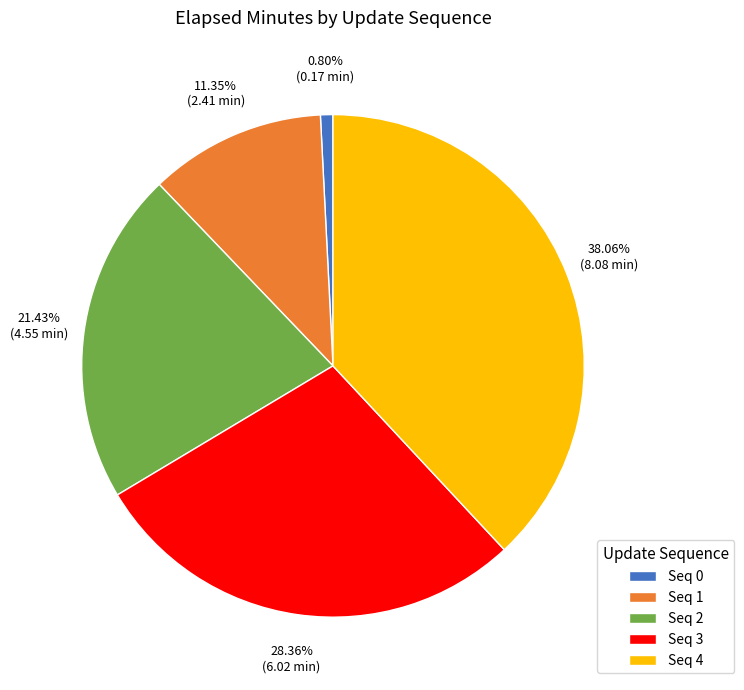

Rank the categories by value from lowest to highest.

Seq 0, Seq 1, Seq 2, Seq 3, Seq 4